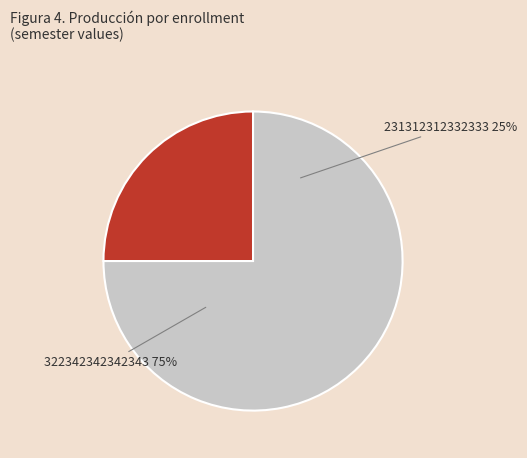

What is the largest slice in the pie chart?

322342342342343